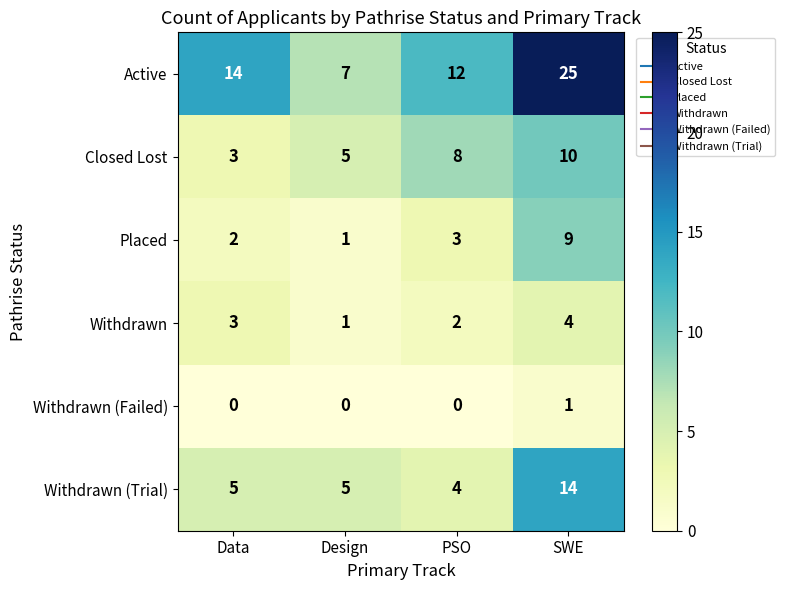

Reading left to right, what are all the values shown in this chart?

Active: 14	7	12	25
Closed Lost: 3	5	8	10
Placed: 2	1	3	9
Withdrawn: 3	1	2	4
Withdrawn (Failed): 0	0	0	1
Withdrawn (Trial): 5	5	4	14